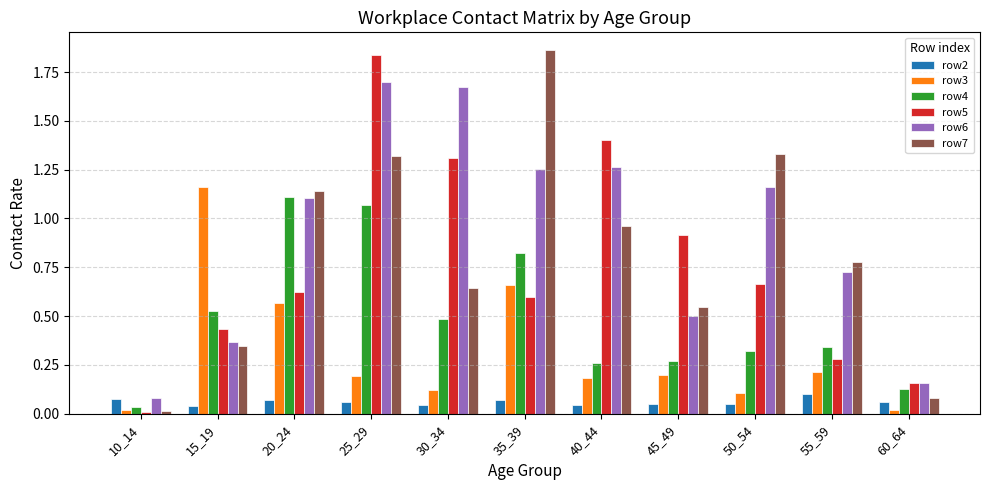

True or false: row6 has a value of 1.7 at 25_29.

True